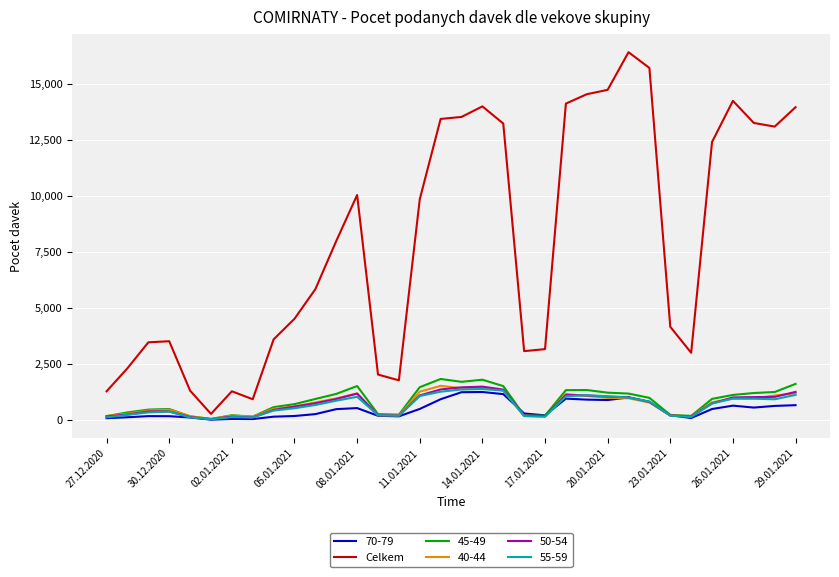

What is the greatest value displayed?

16418